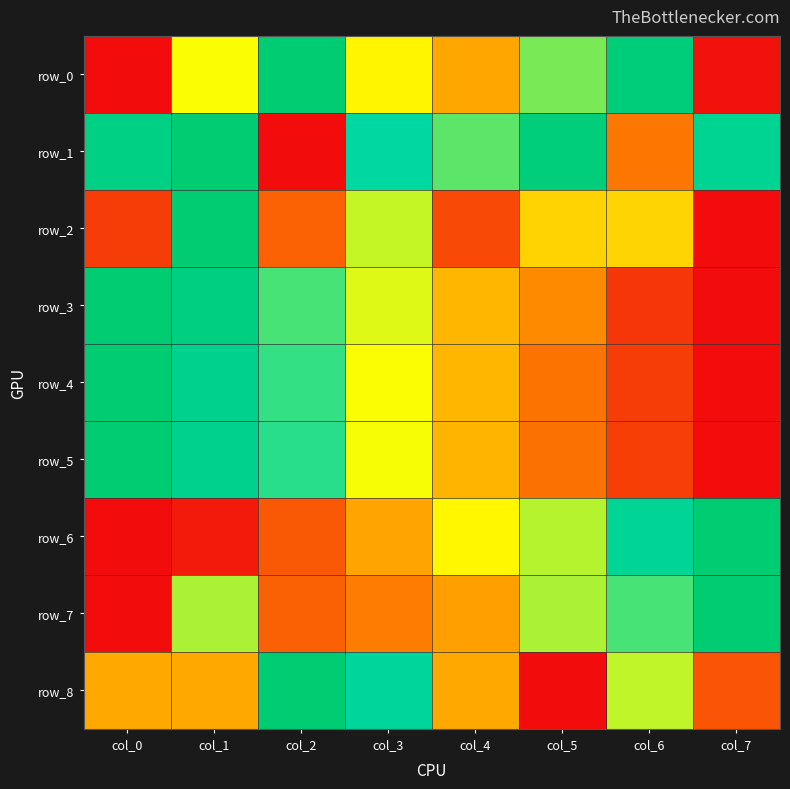

What is the sum of the row_4 values at col_4 and col_0?

1.4